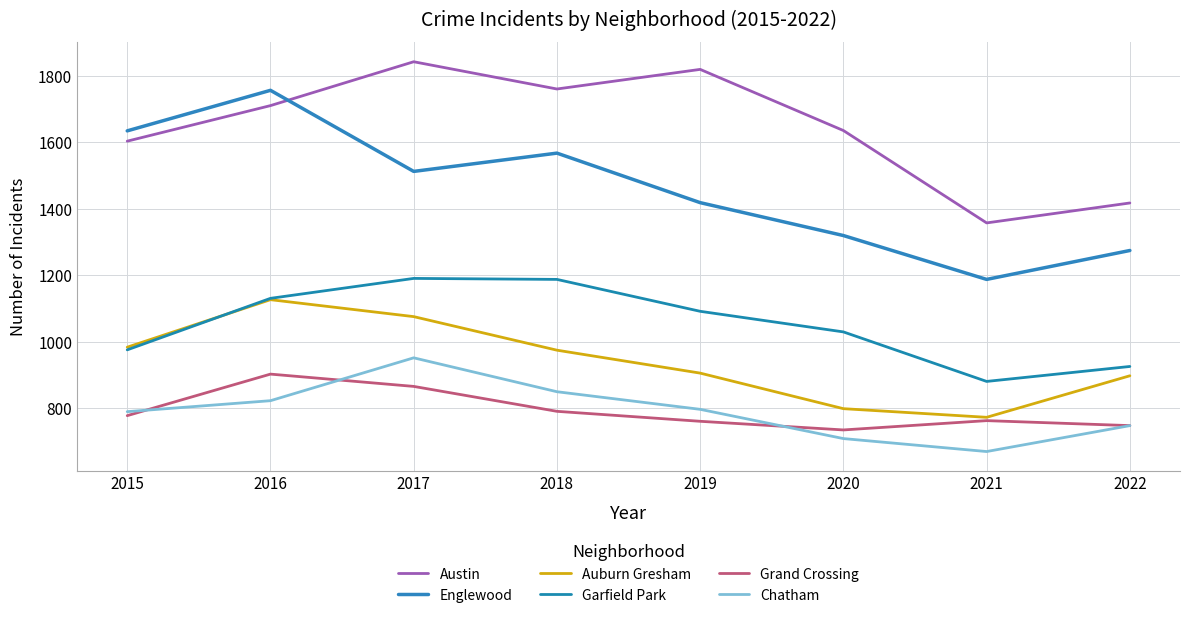

Where is Grand Crossing nearest to the value 818?

2018